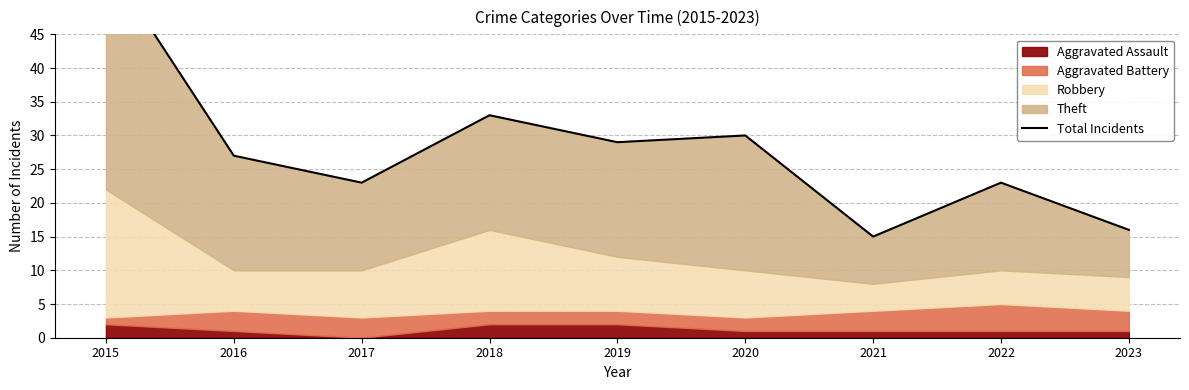

Reading left to right, extract all data points from this chart.

2015=56	2016=27	2017=23	2018=33	2019=29	2020=30	2021=15	2022=23	2023=16